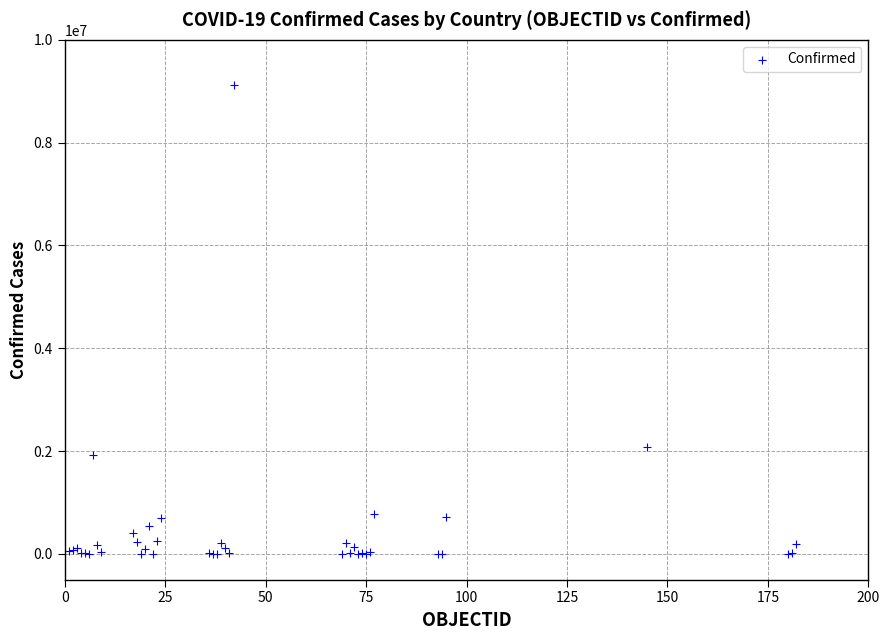

What Y value in the scatter plot is closest to 4559346?

2077633